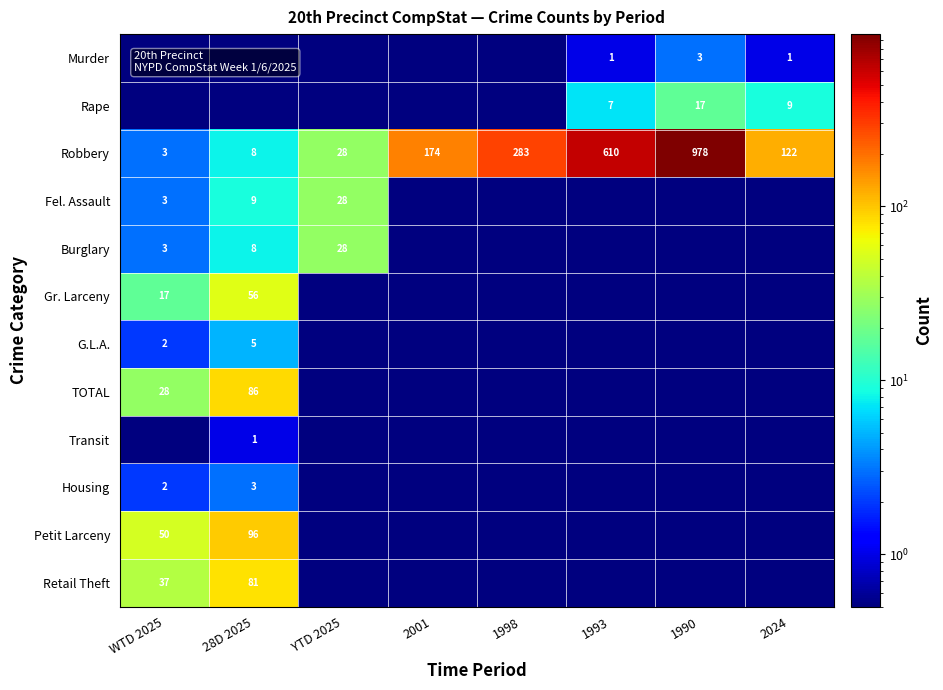

Which category has the lowest value in the Robbery series?

WTD 2025